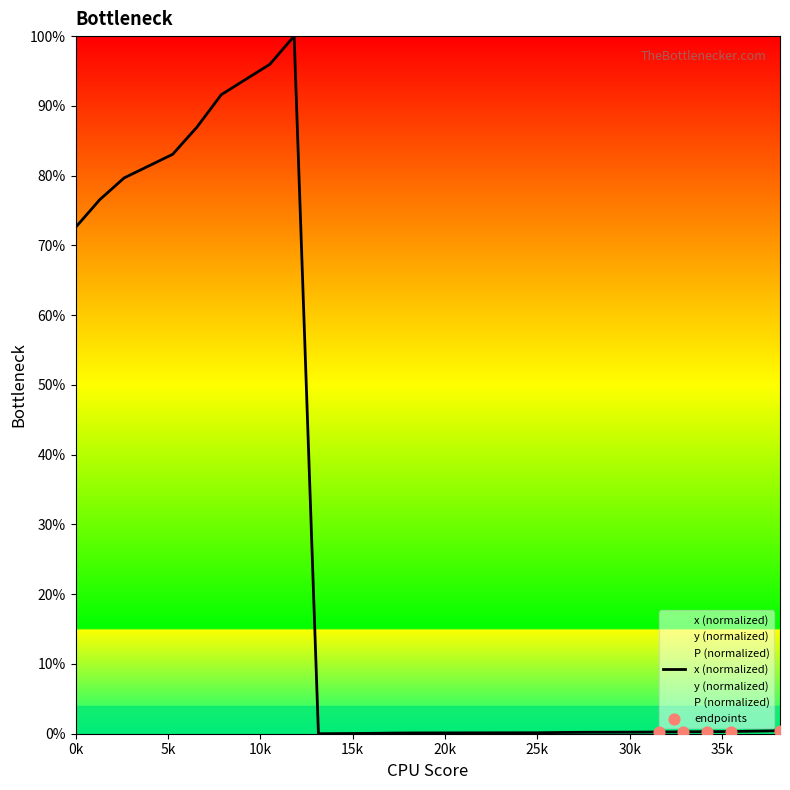

Is the value of z at 6575 greater than the value of x at 0?

No